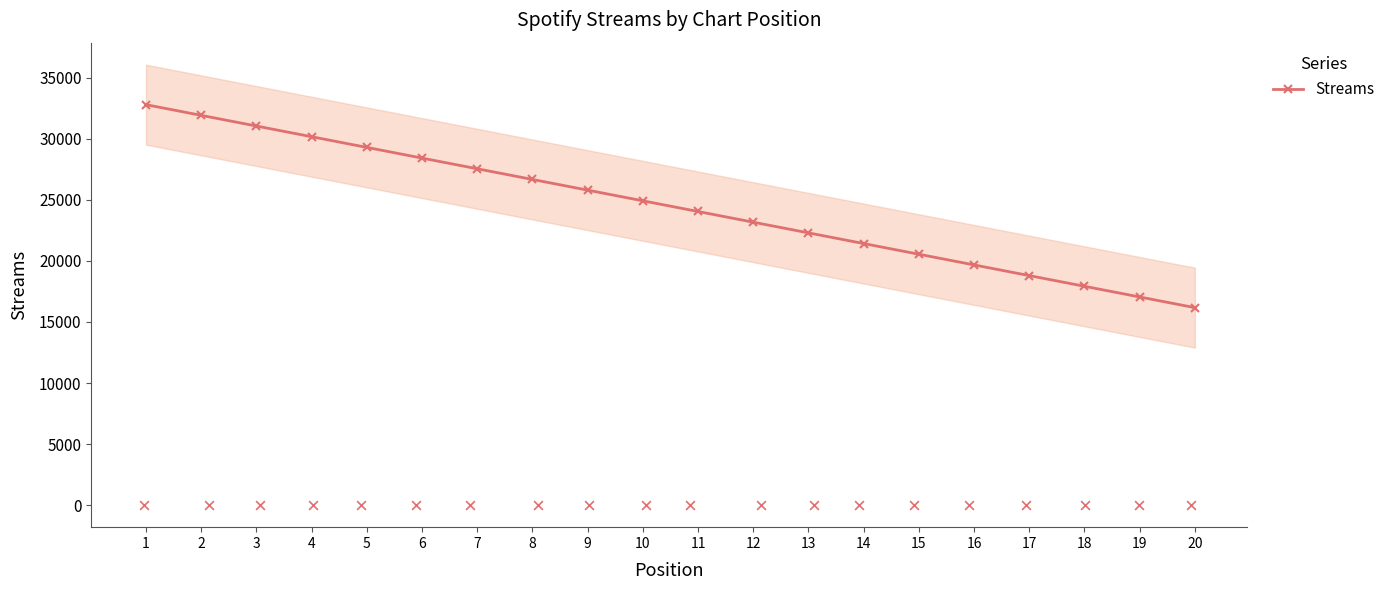

Which has a higher value, 20 or 9?

9